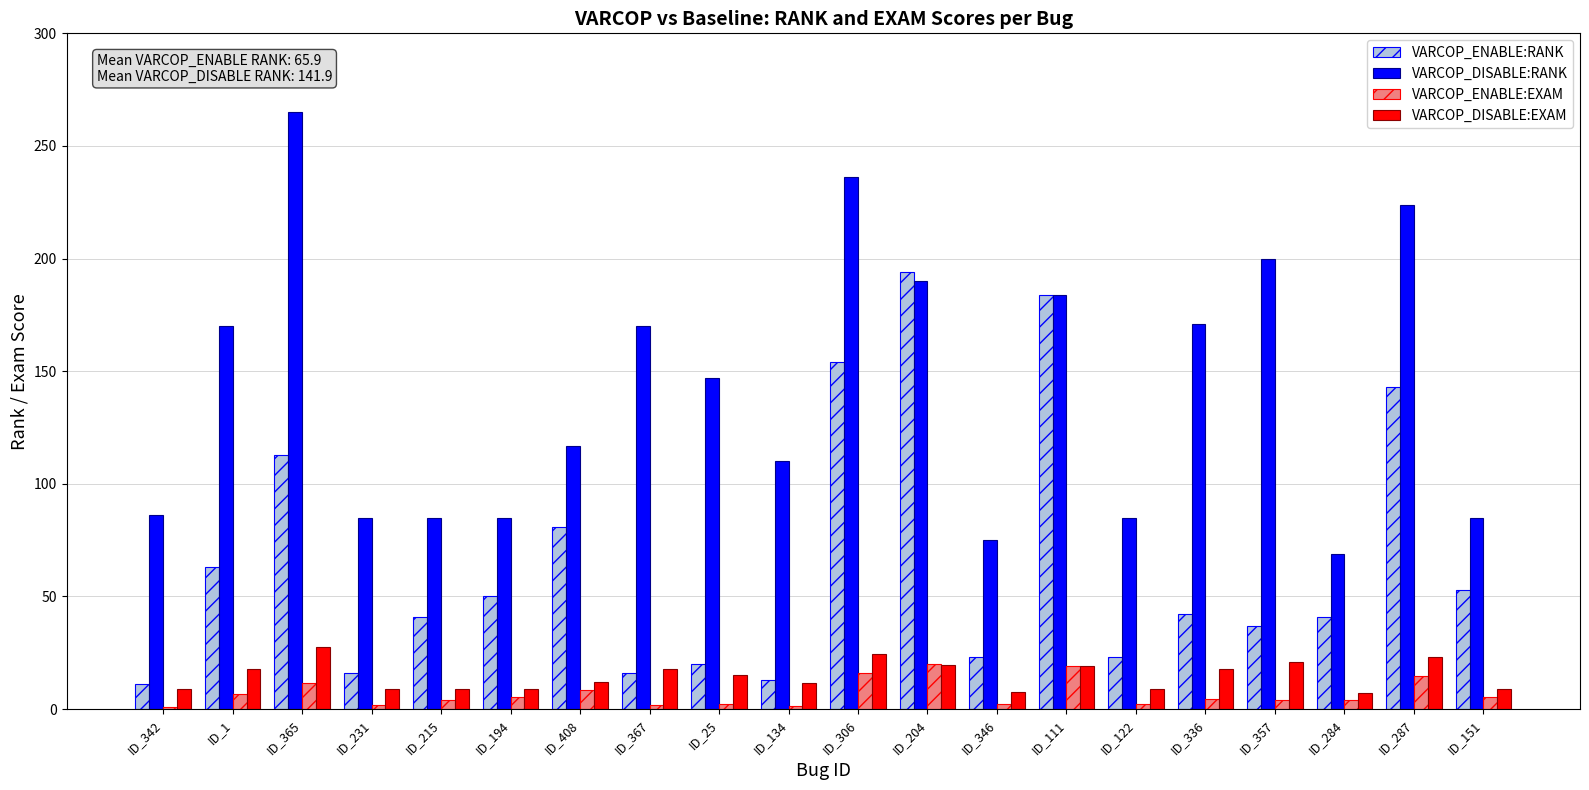

Which label corresponds to the largest value in the chart?

ID_365